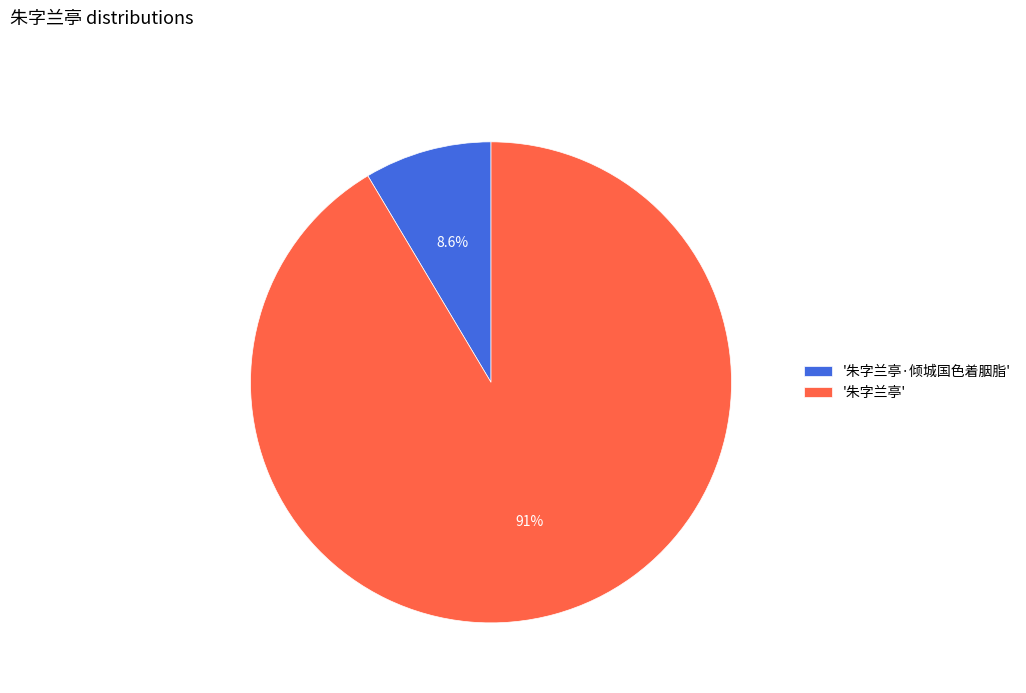

How many slices are in this pie chart?

2